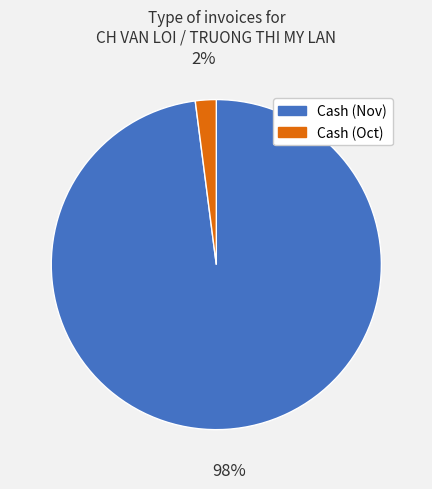

Does any single category account for the majority?

Yes